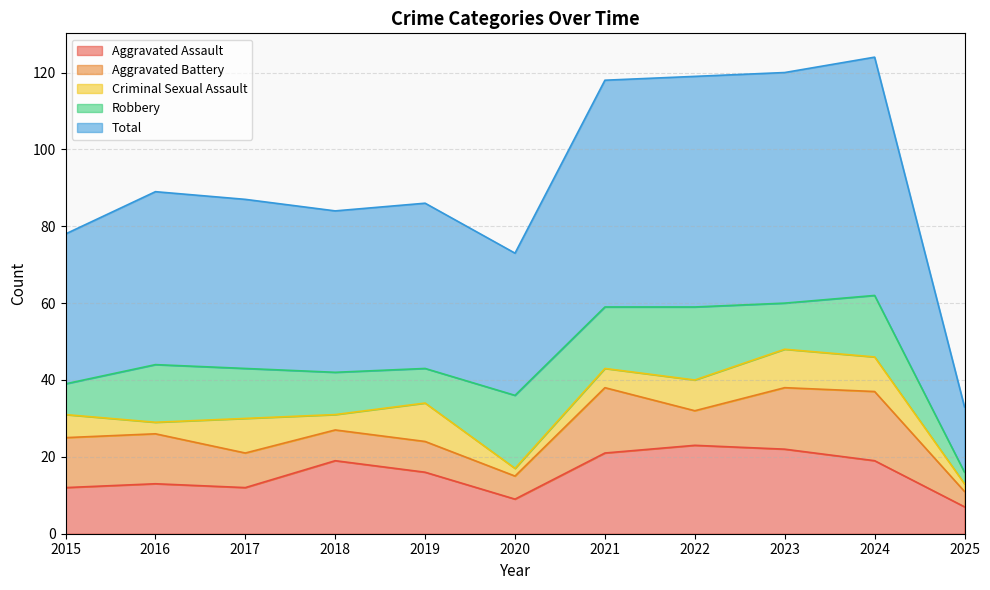

At which category does Aggravated Assault reach its first local peak?

2016